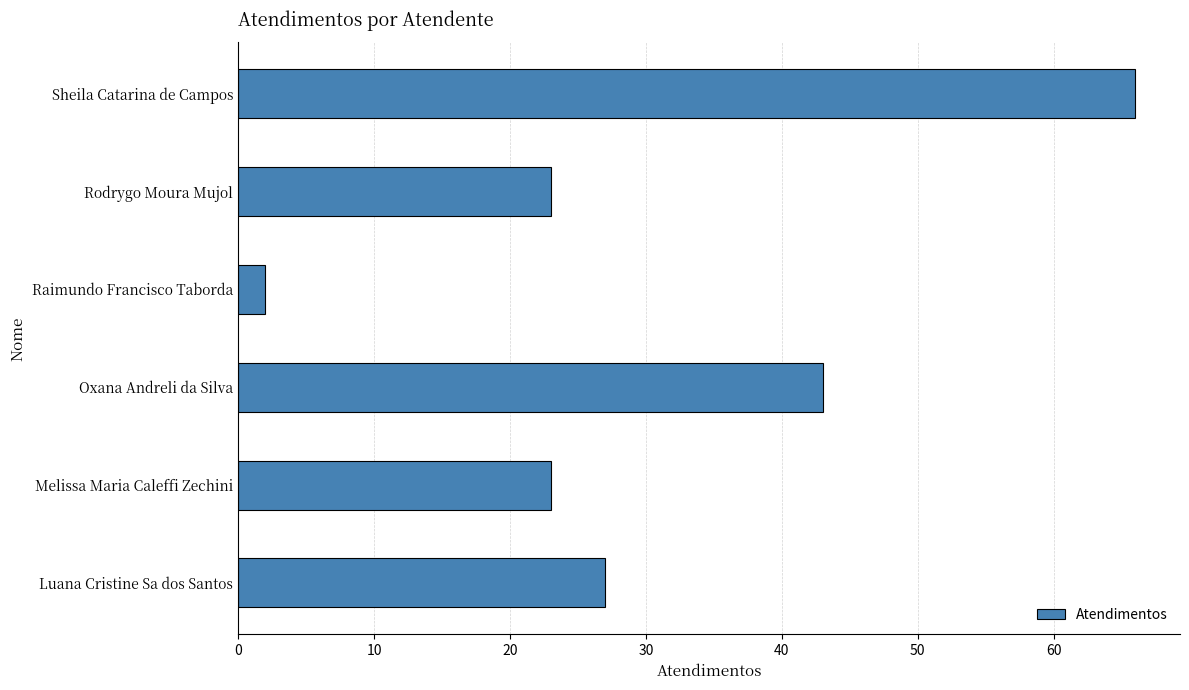

Is it true that the value at Melissa Maria Caleffi Zechini is 10?

False